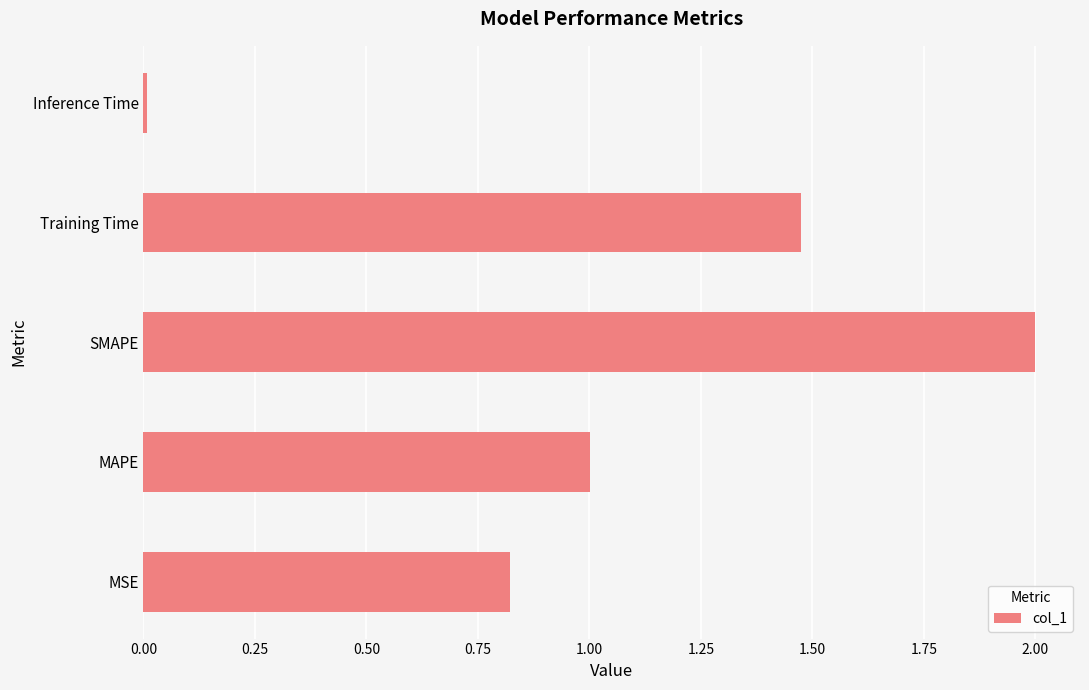

What is the maximum value shown in the chart?

2.0